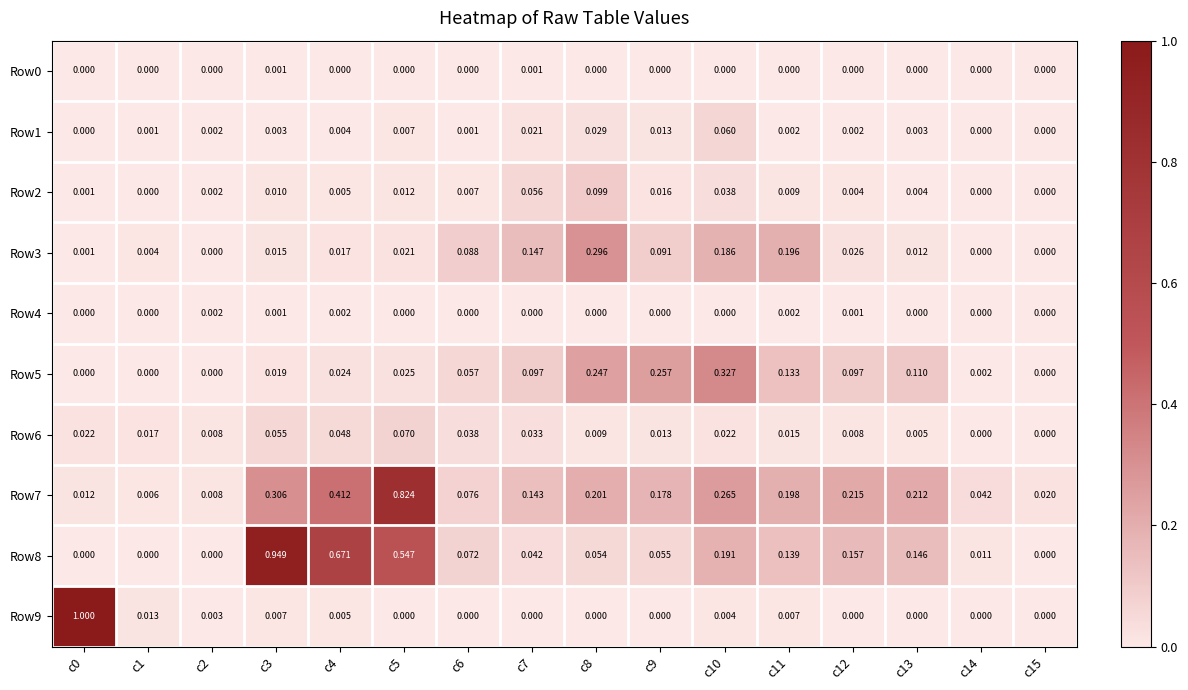

Is the value of Row3 at c8 greater than the value of Row6 at c12?

Yes